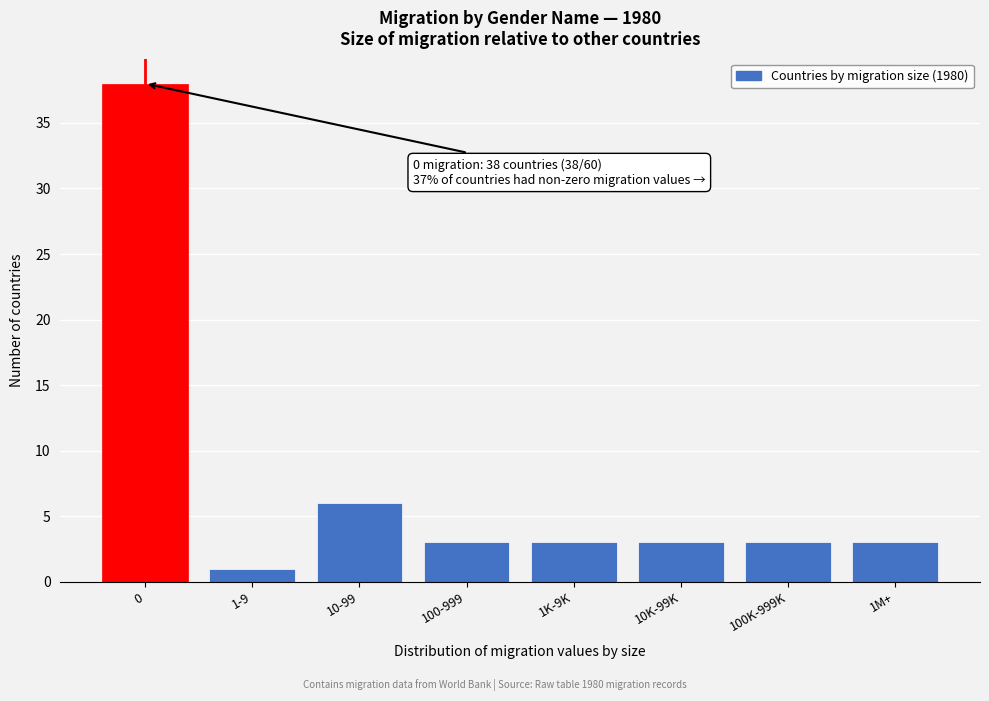

Reading left to right, extract all data points from this chart.

38	1	6	3	3	3	3	3